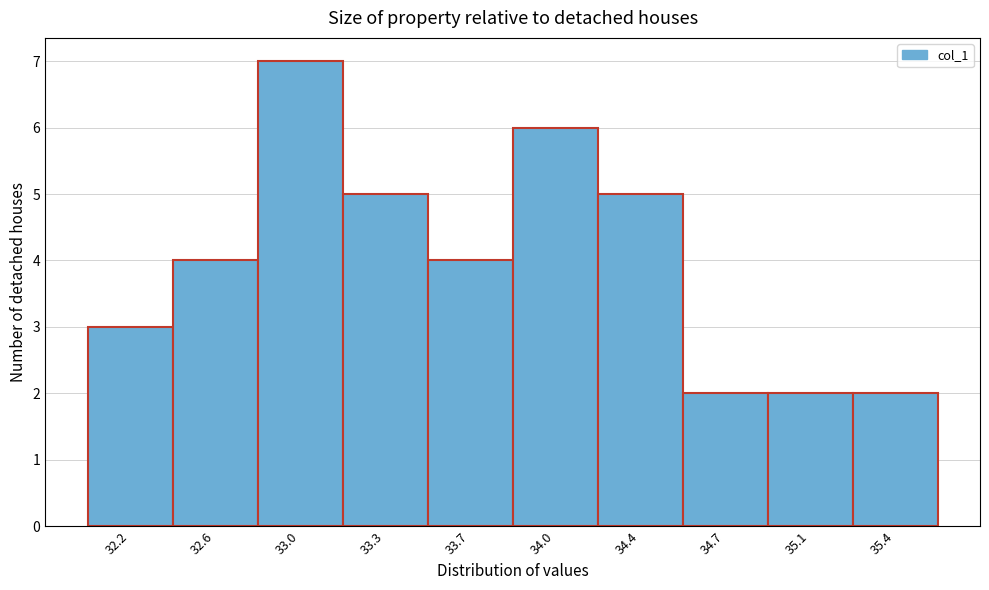

Reading left to right, what are all the values shown in this chart?

32.2=3	32.6=4	33.0=7	33.3=5	33.7=4	34.0=6	34.4=5	34.7=2	35.1=2	35.4=2